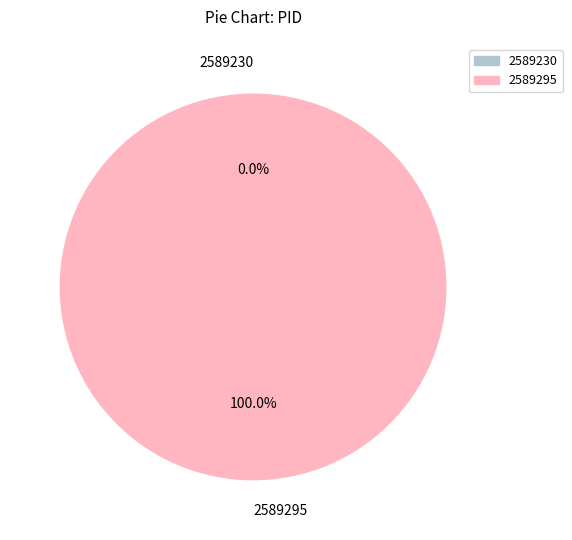

Is 2589295 the majority of the pie?

Yes